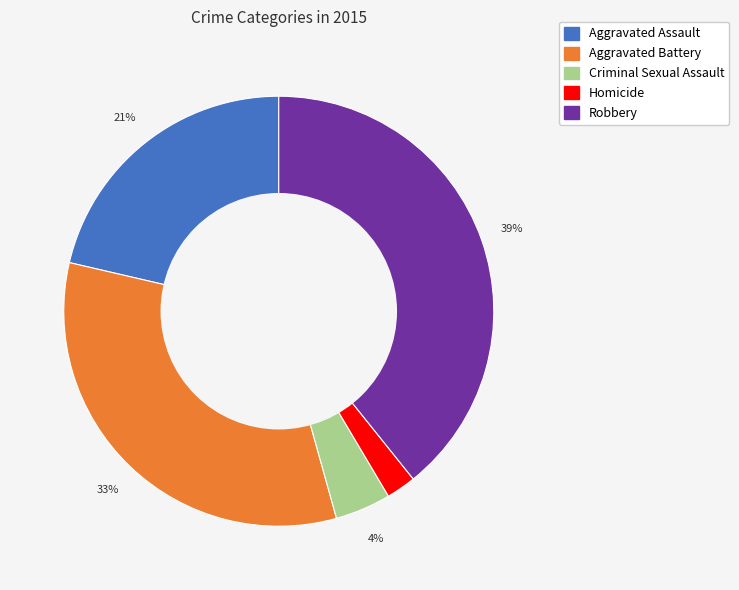

Is there a majority slice in this chart?

No